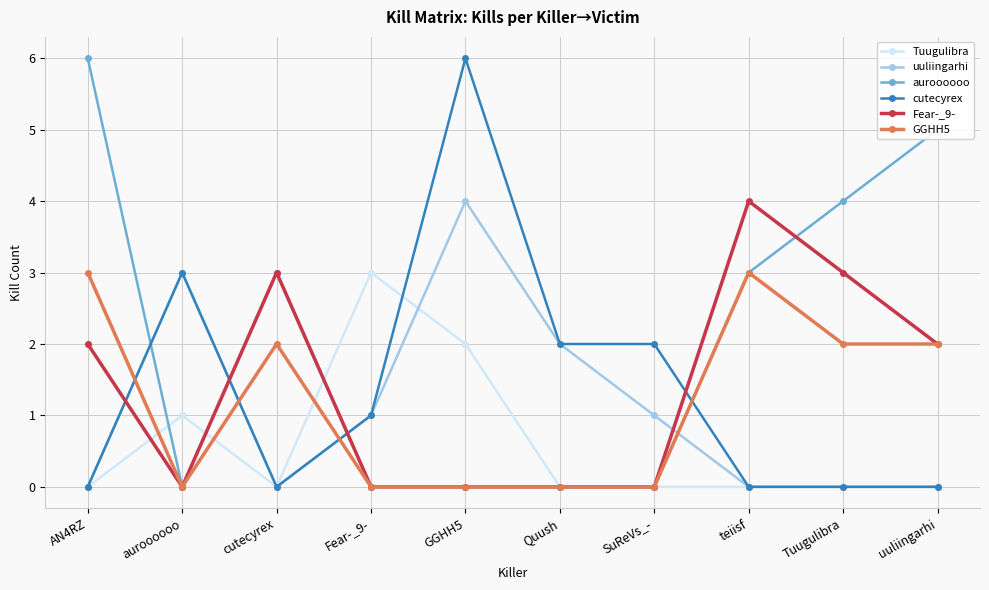

What is the average value of the Tuugulibra series?

1